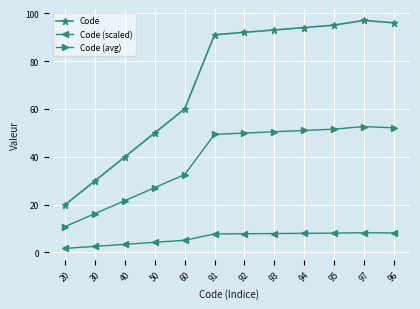

What is the smallest value displayed?

1.7